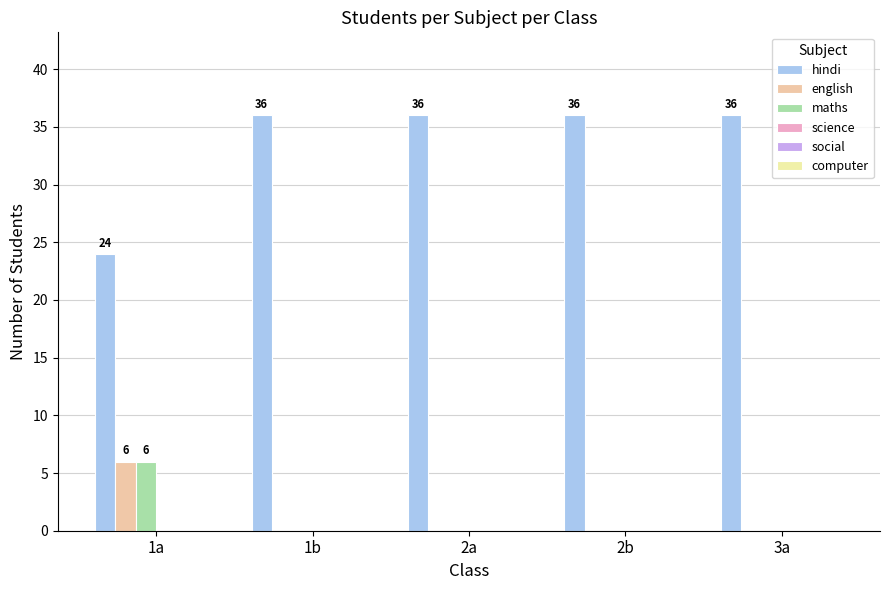

The value of english at 2b is 0. True or false?

True